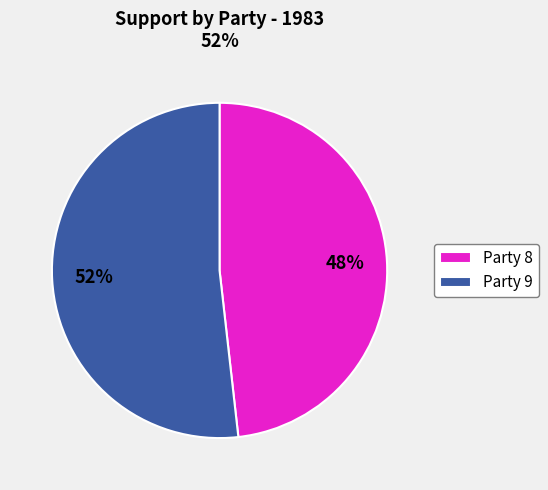

Is there a majority slice in this chart?

Yes